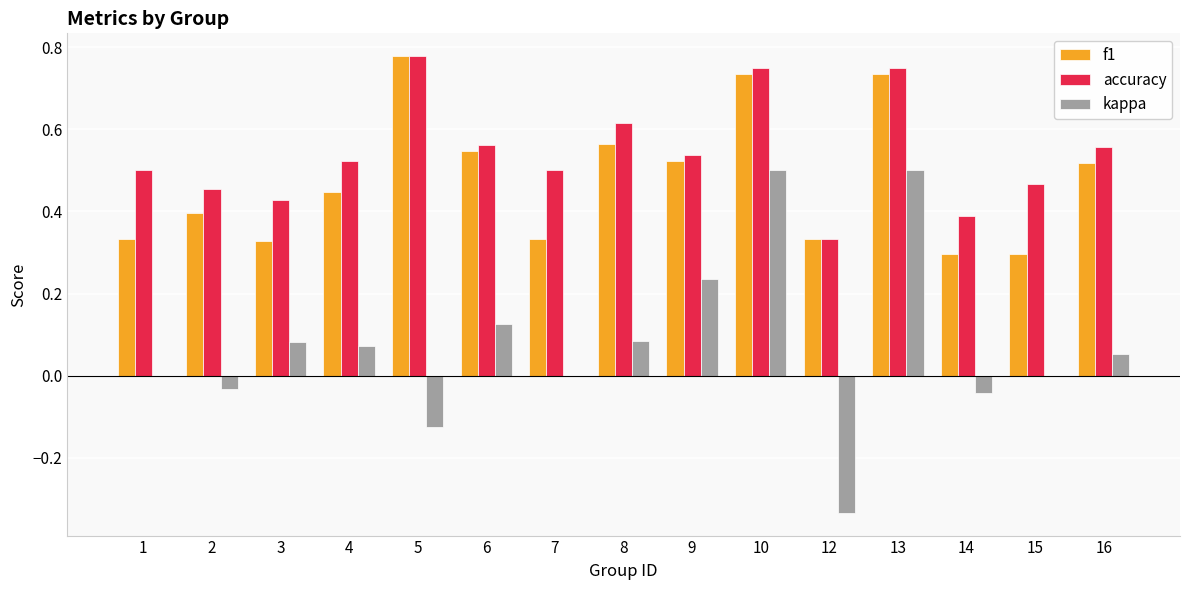

Which series has the largest total across all categories?

accuracy